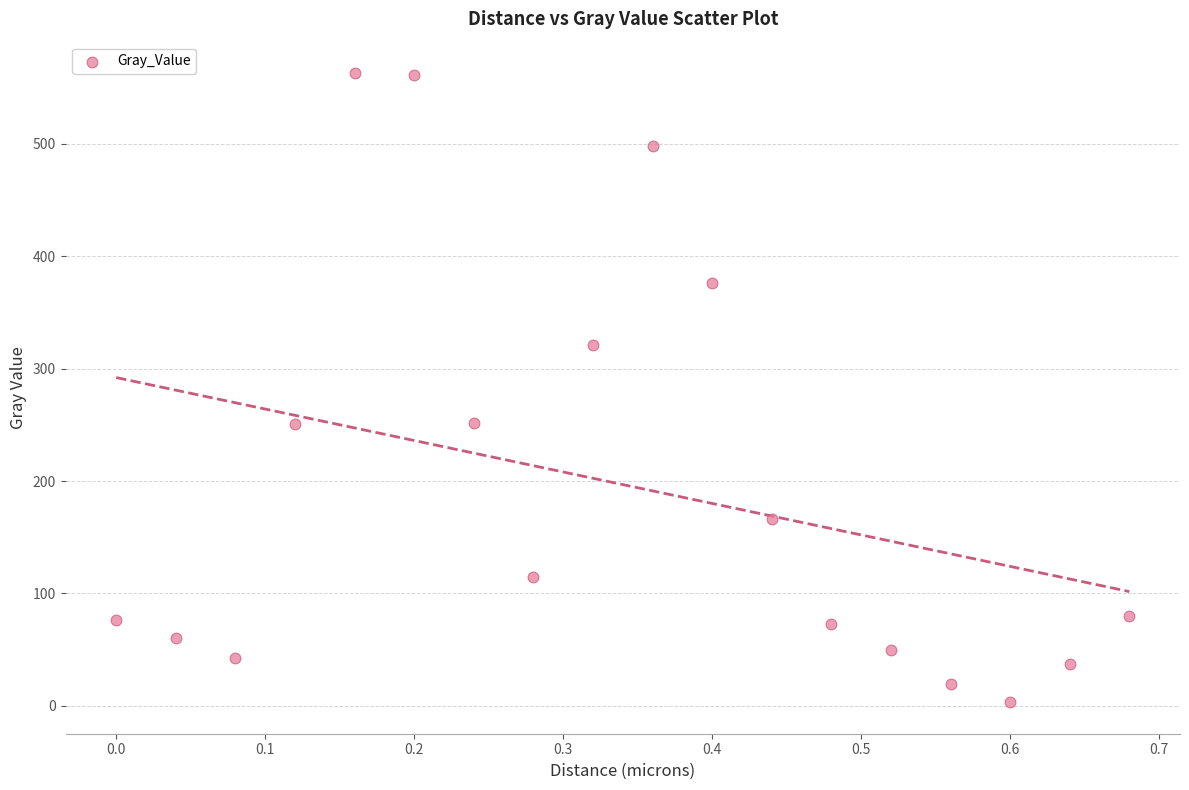

What is the range of X values (max minus min)?

0.7